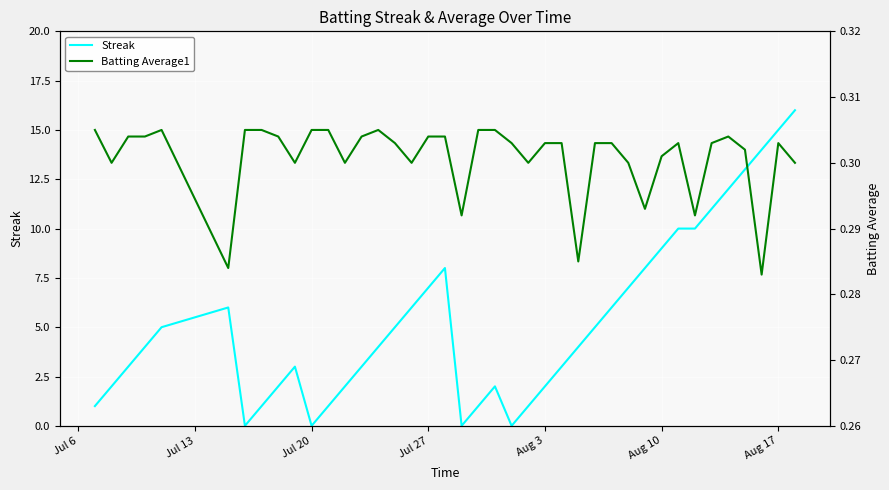

The value of Streak at Aug 10 is 9. True or false?

True